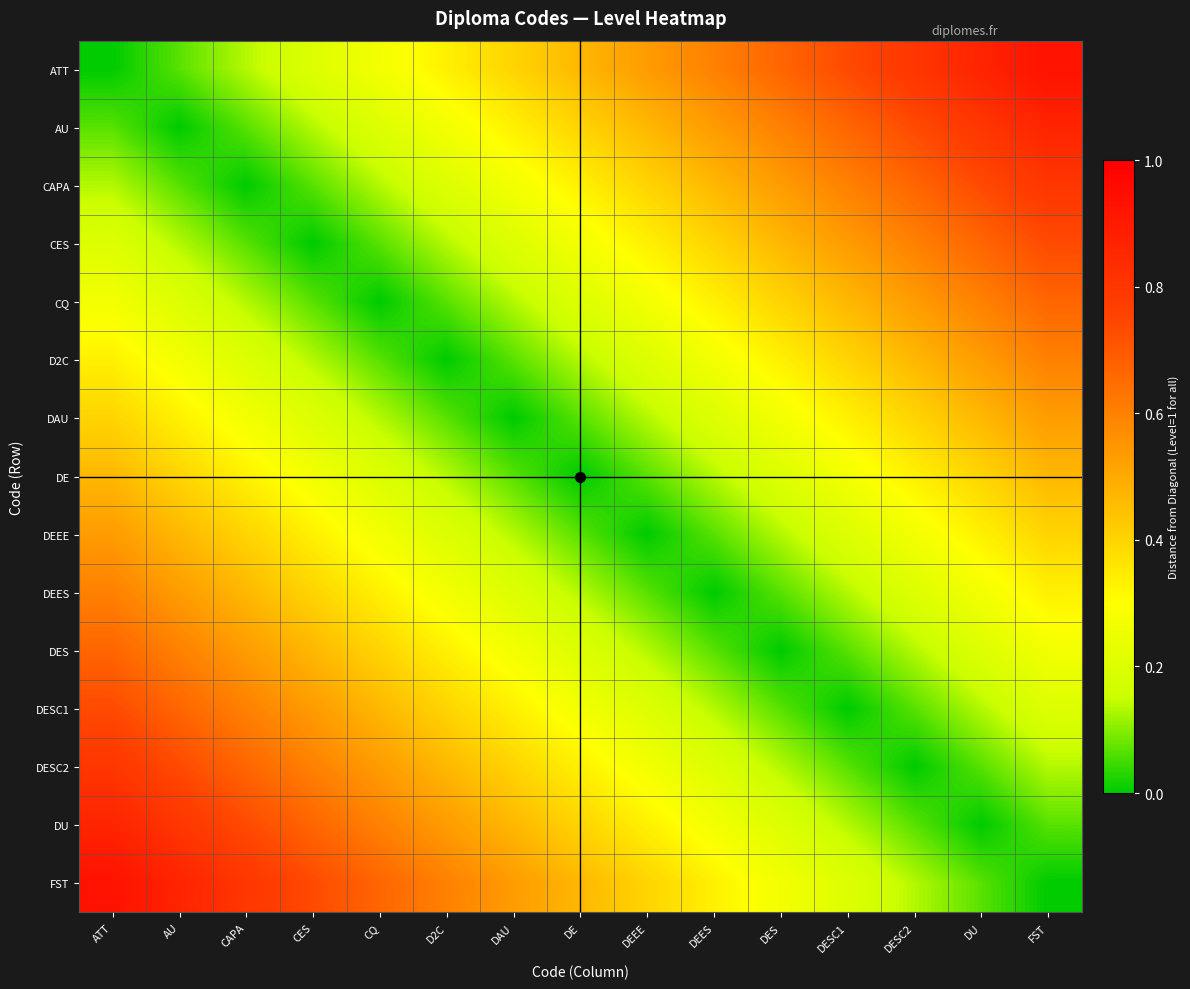

Which label corresponds to the smallest value in the chart?

ATT